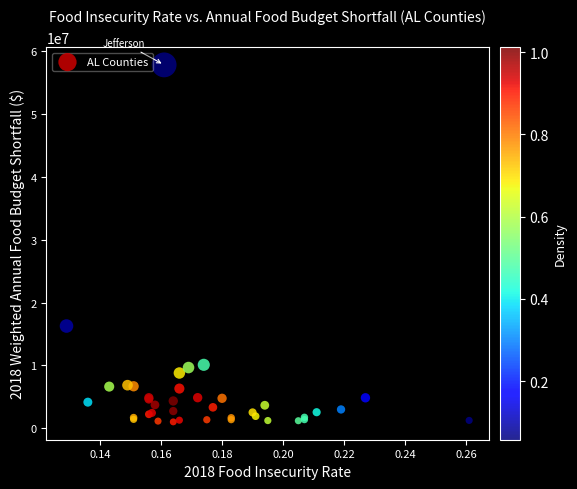

What Y value in the scatter plot is closest to 29434500?

16274000